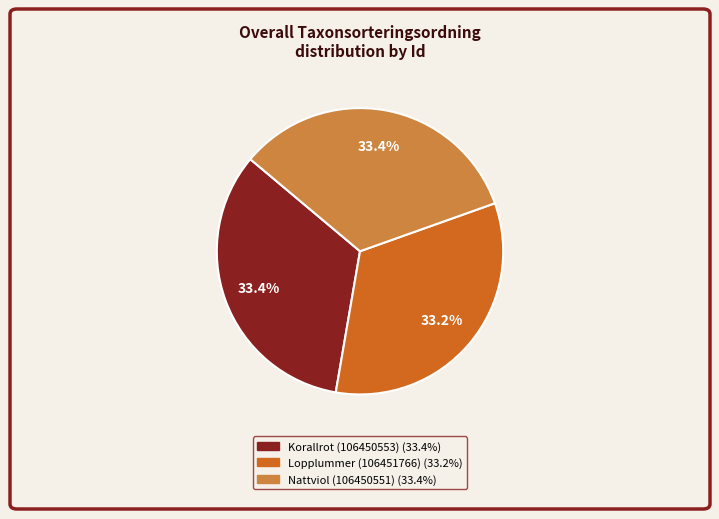

To the nearest percent, what percentage of the pie is Lopplummer (106451766)?

33%